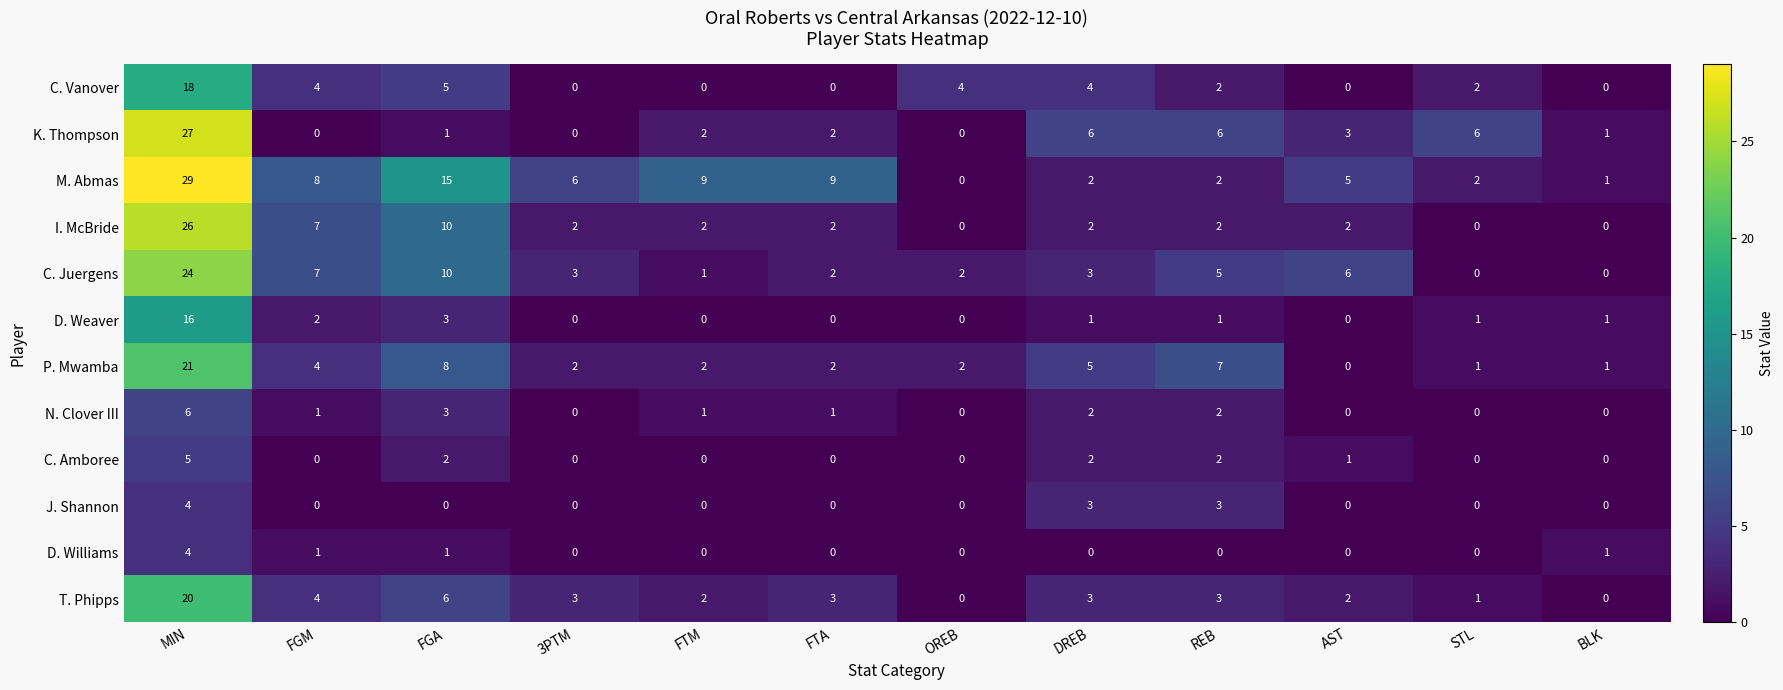

Where is P. Mwamba nearest to the value 10?

FGA